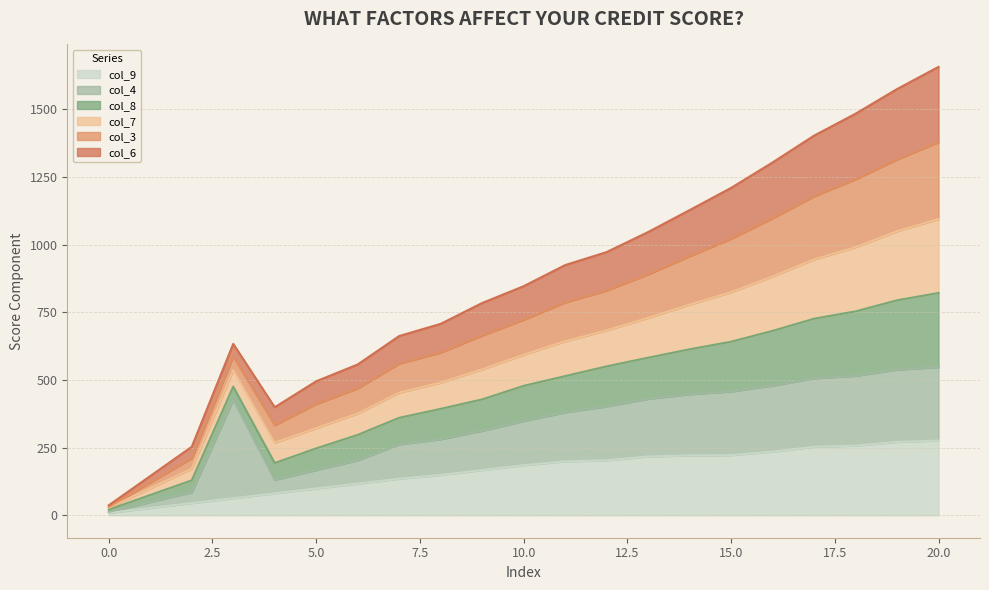

What are all the series names shown in the legend?

col_9, col_4, col_8, col_7, col_3, col_6